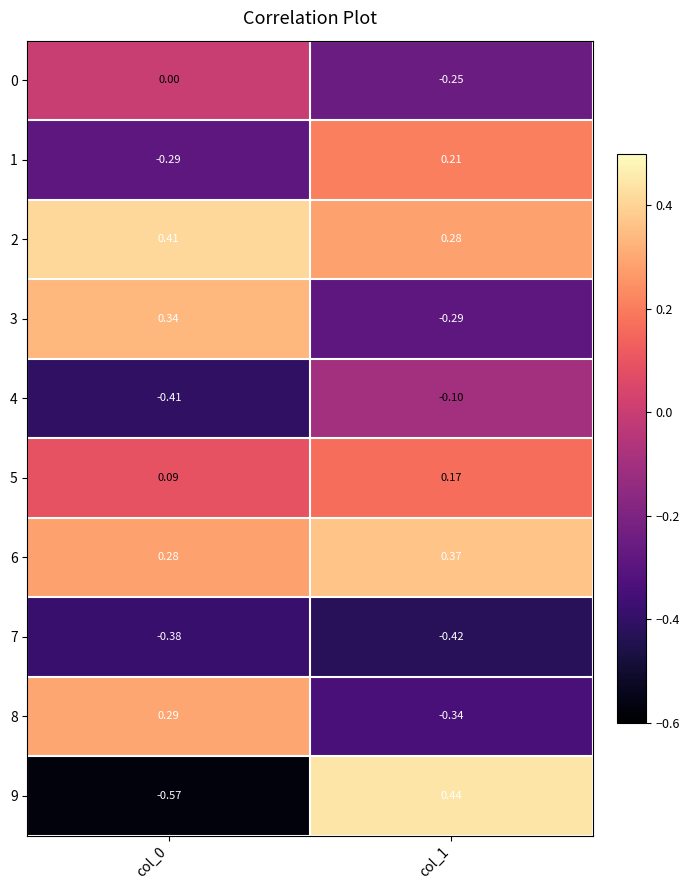

What is the total value across all series at col_1?

0.1